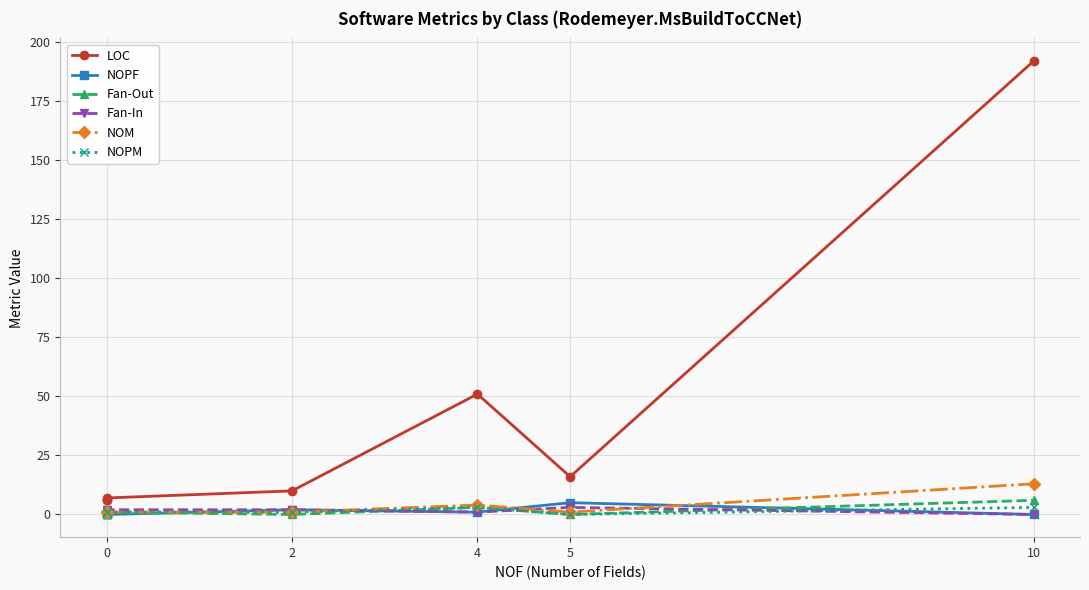

At which label does Fan-Out first exceed 1?

4